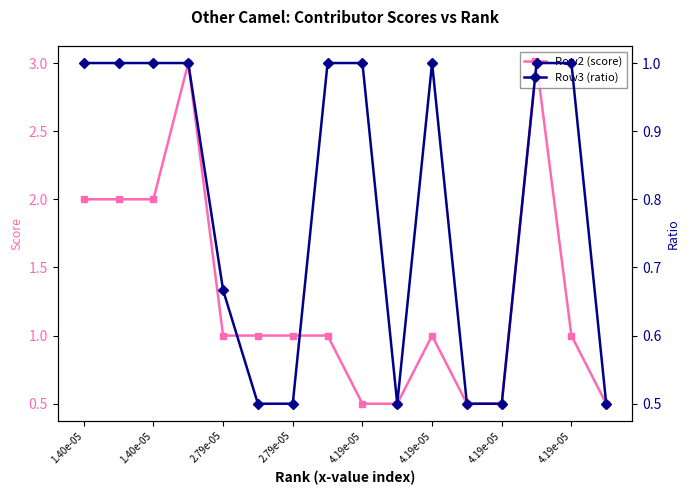

At which category does the chart reach its peak across all series?

2.79e-05